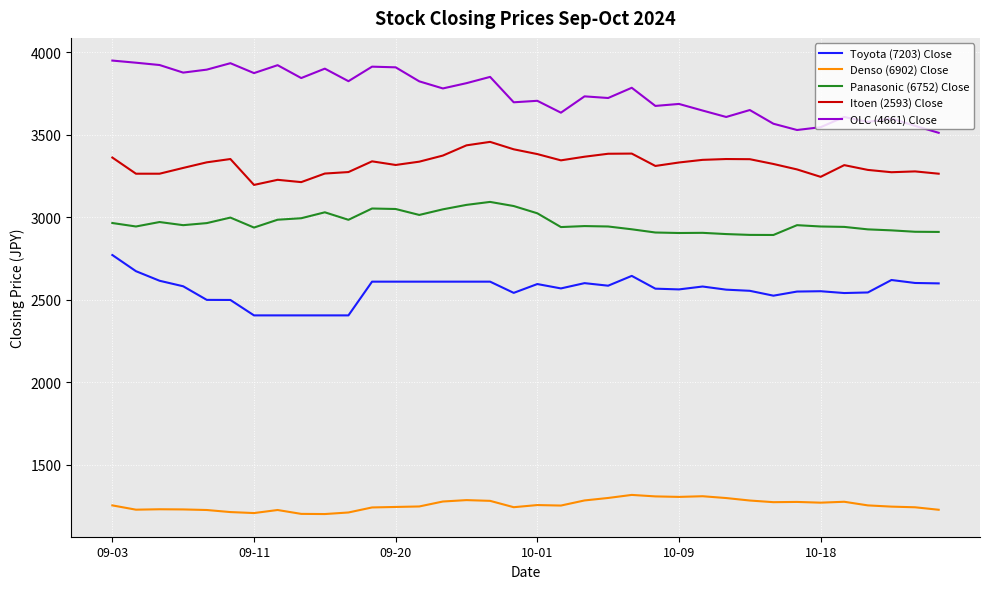

Count the number of categories in the chart.

36